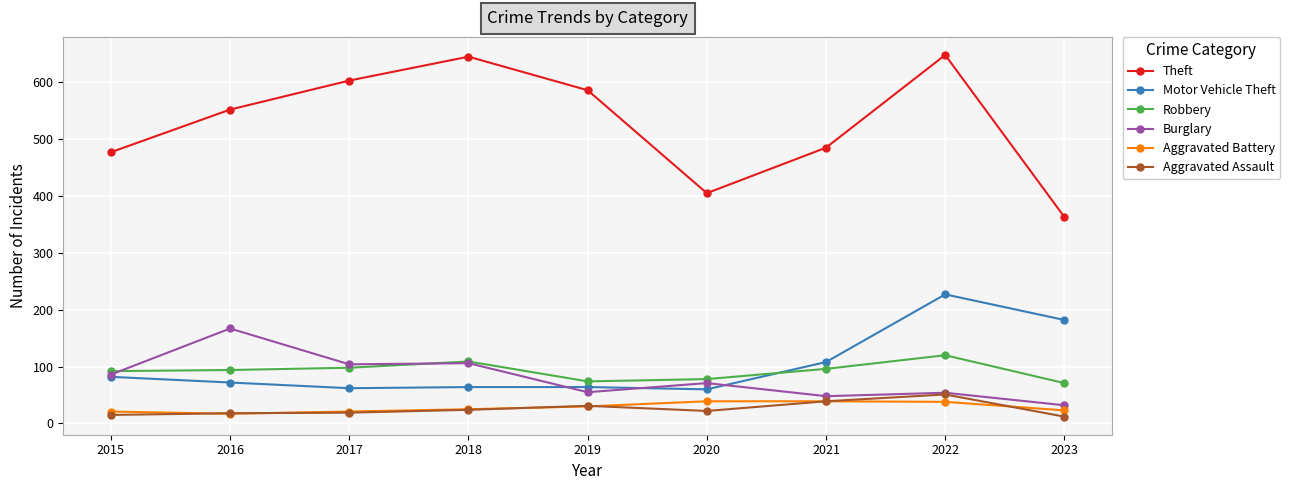

Which series changed the most between 2019 and 2023?

Theft